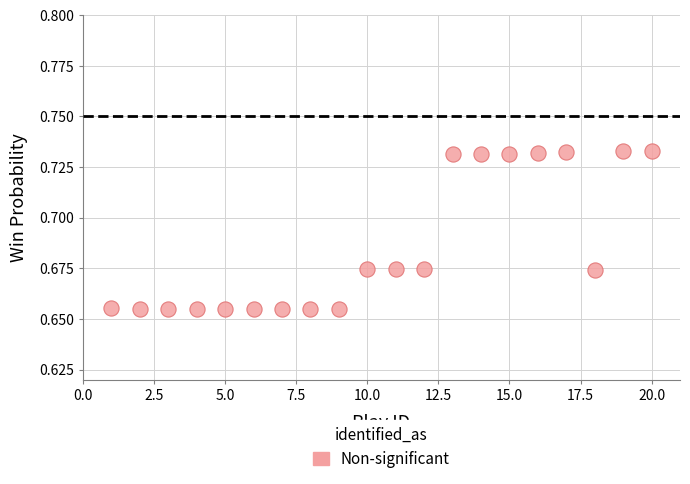

What is the range of X values (max minus min)?

19.0